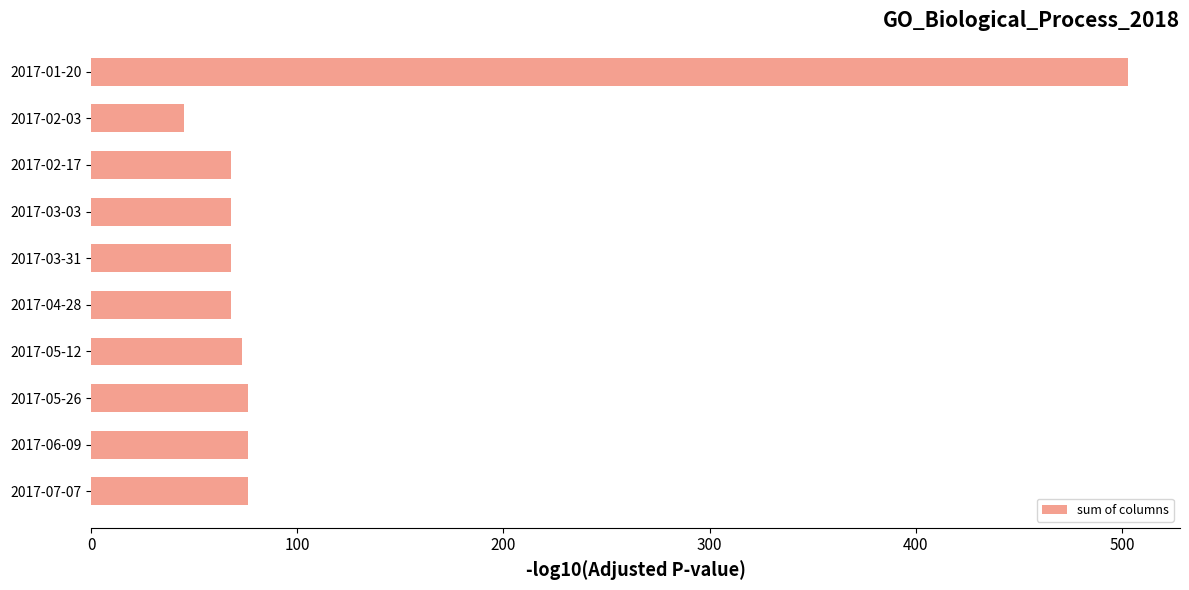

Approximately how many times larger is the value at 2017-03-03 compared to 2017-06-09?

0.9